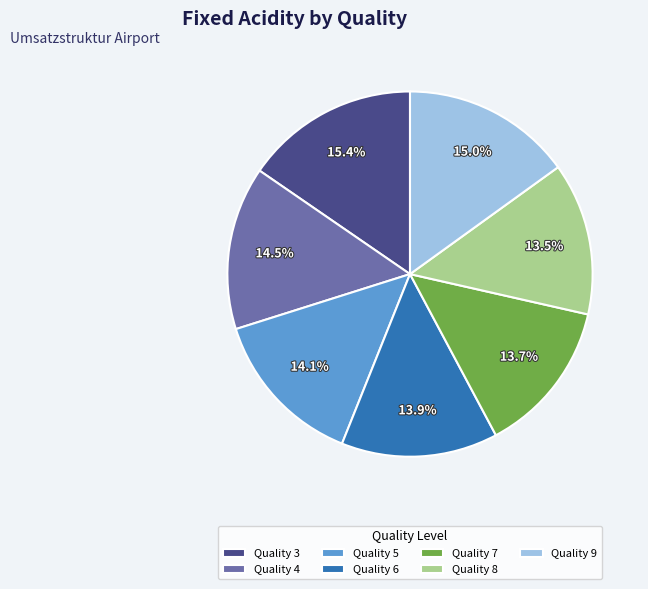

What portion of the pie excludes Quality 4?

85.5%